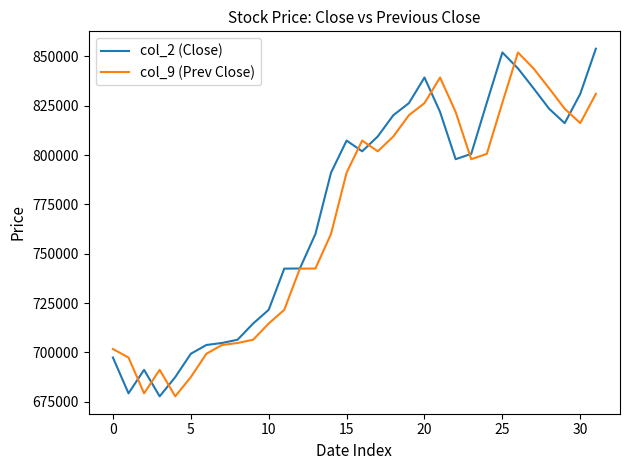

What is the minimum value for col_2 (Close)?

677696